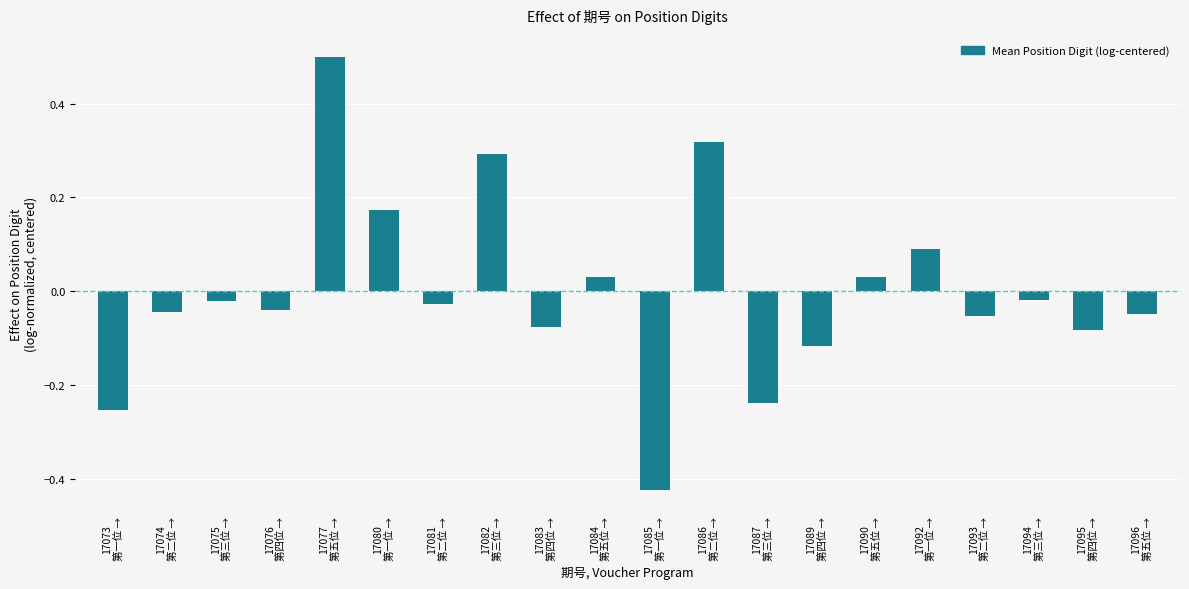

What is the difference between the second highest and second lowest values?

0.6